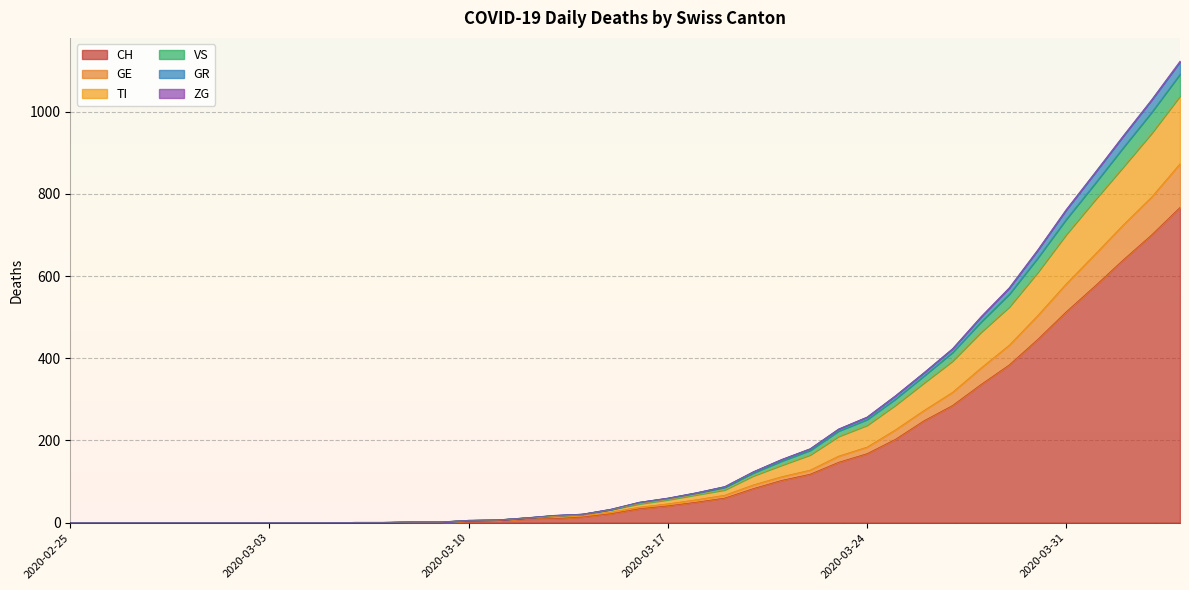

True or false: TI and GR intersect in this chart.

False